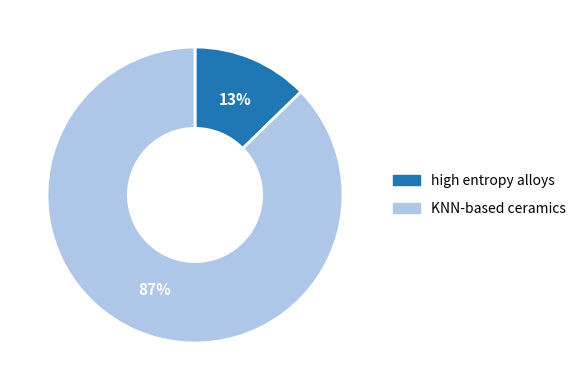

What is the ratio of the value at high entropy alloys to the value at KNN-based ceramics?

0.1